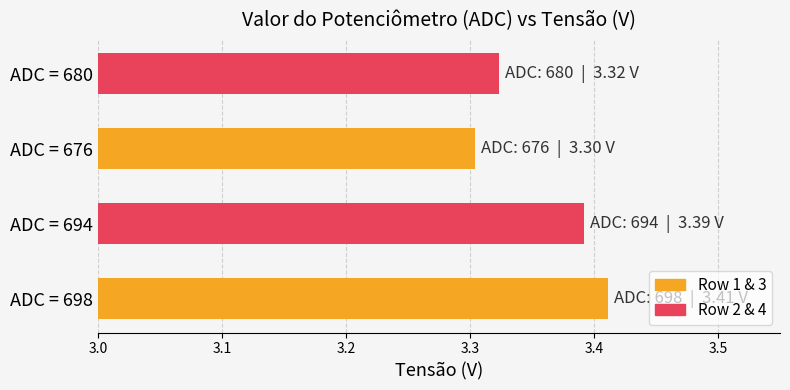

Which category has the lowest value across all series?

ADC = 676